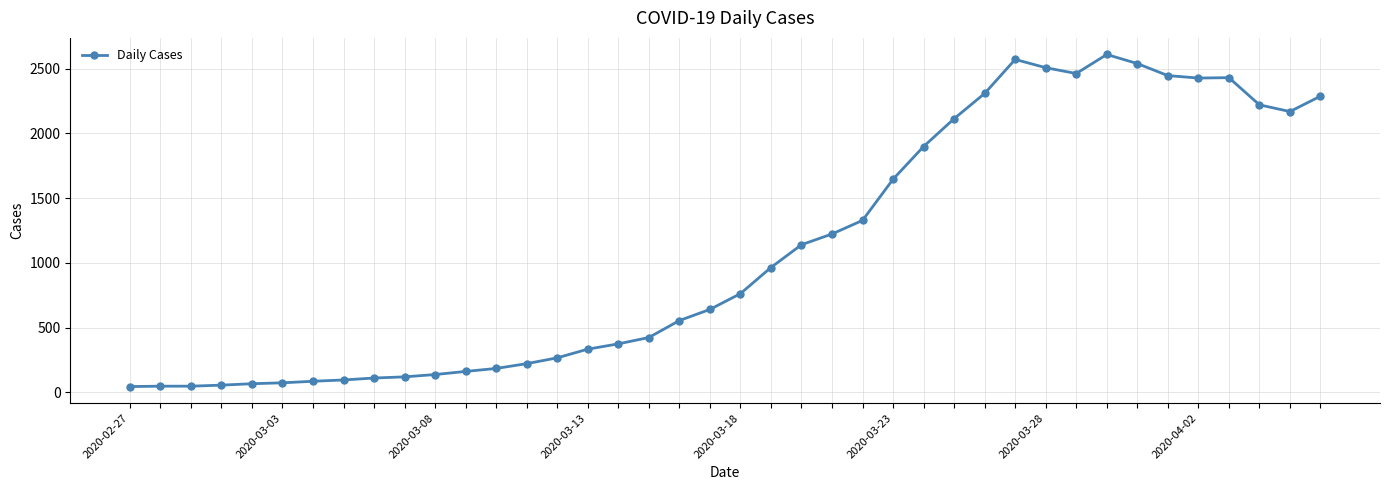

What is the maximum value shown in the chart?

2610